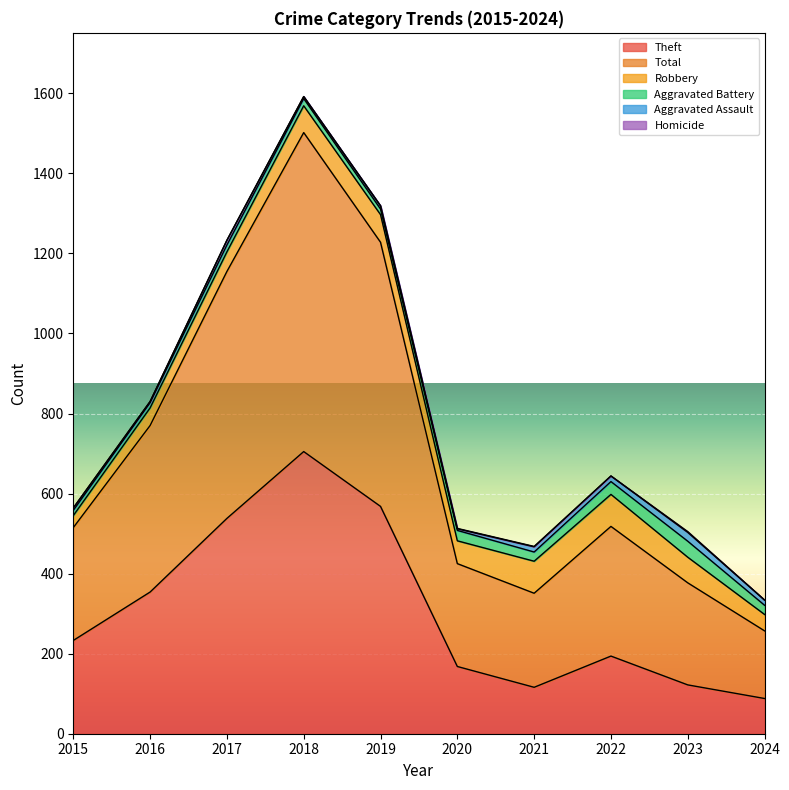

What is the average value of the Aggravated Battery series?

22